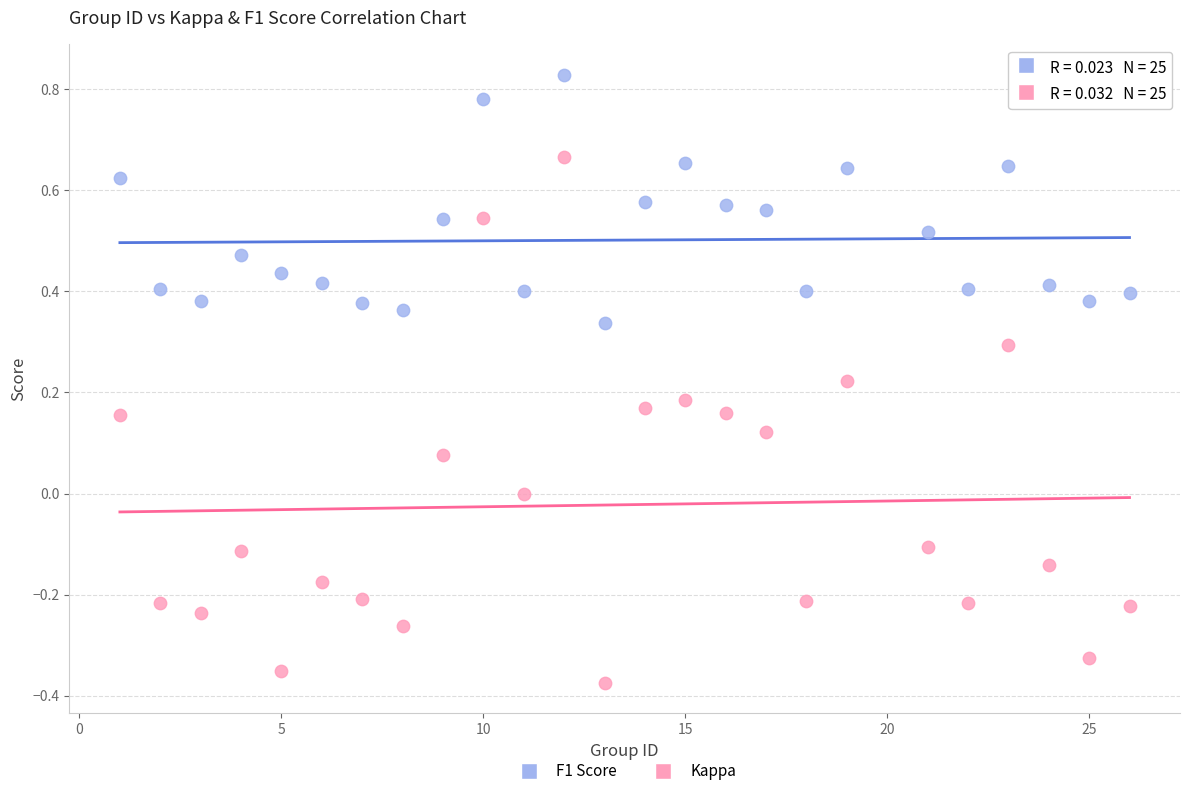

Which series contains the lowest Y value?

Kappa